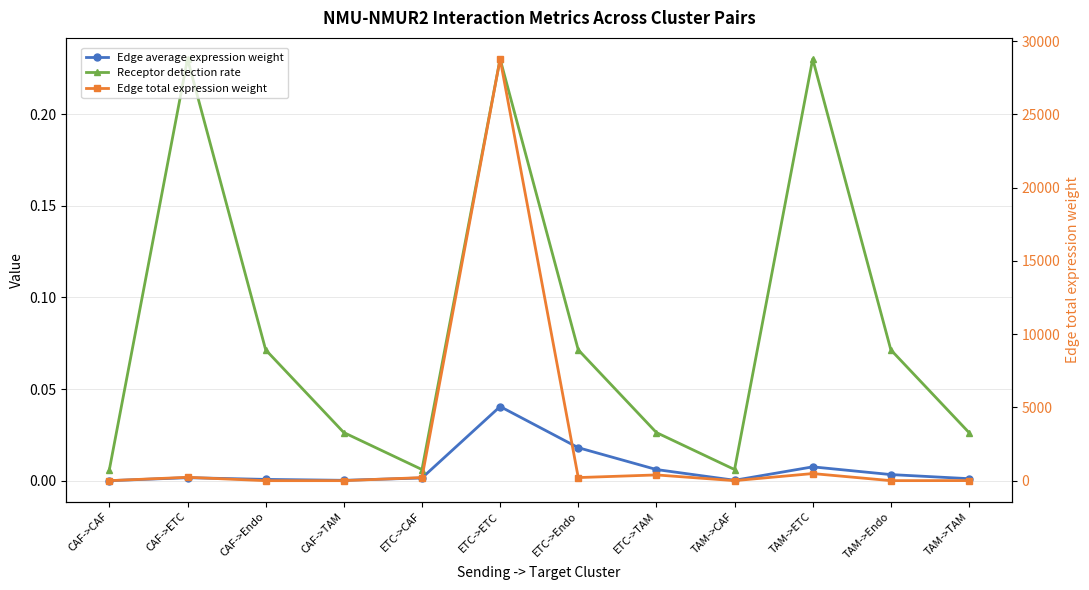

List the labels in order of Edge total expression weight value, smallest first.

CAF->CAF, CAF->Endo, CAF->TAM, TAM->CAF, TAM->Endo, TAM->TAM, ETC->CAF, ETC->Endo, CAF->ETC, ETC->TAM, TAM->ETC, ETC->ETC